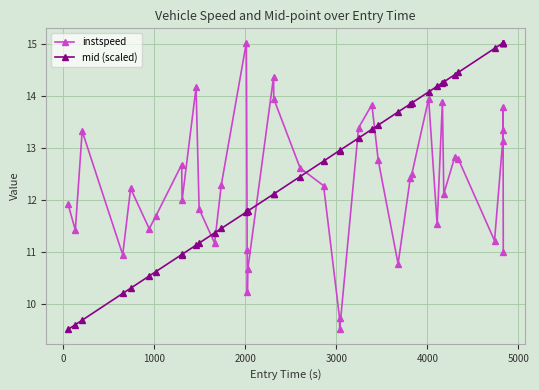

Which series has the largest total across all categories?

mid (scaled)